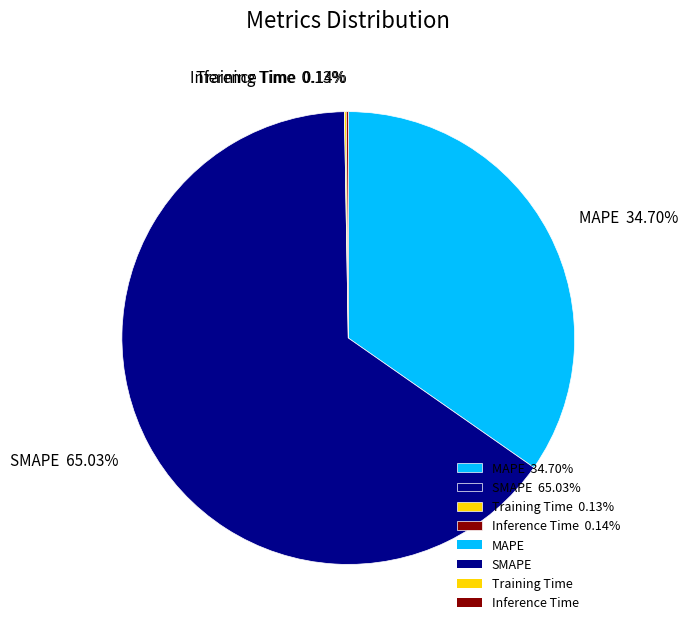

Approximately how many times larger is the value at MAPE 34.70% compared to SMAPE 65.03%?

0.5